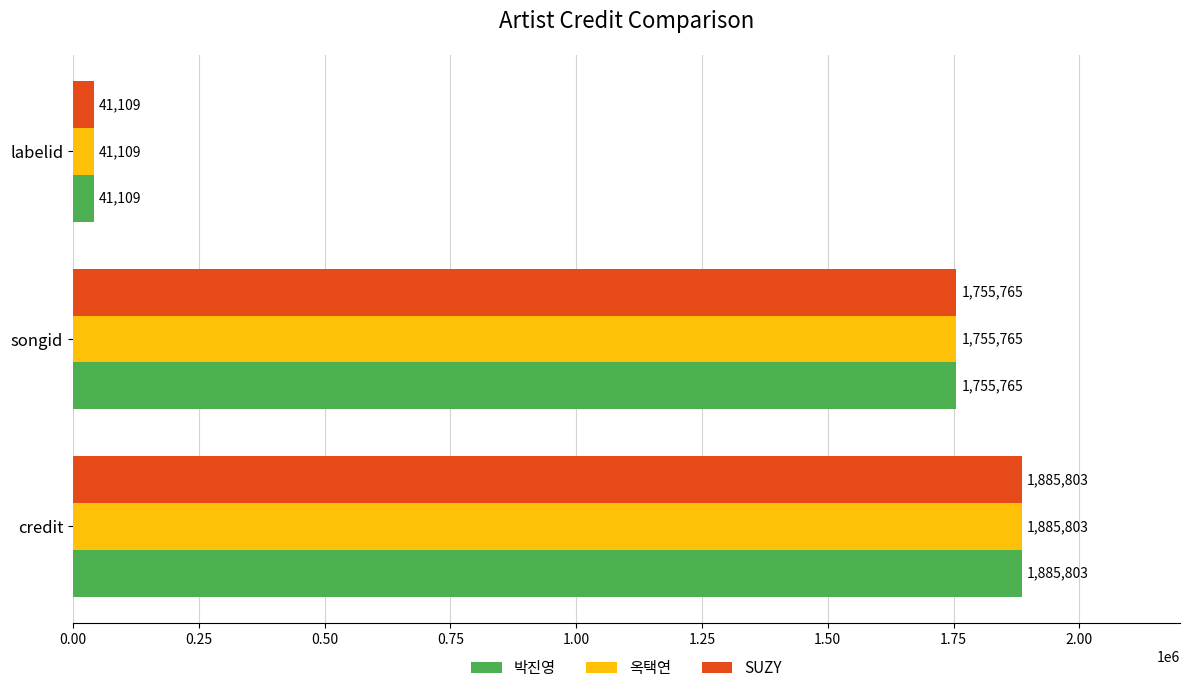

How many categories are shown in the chart?

3